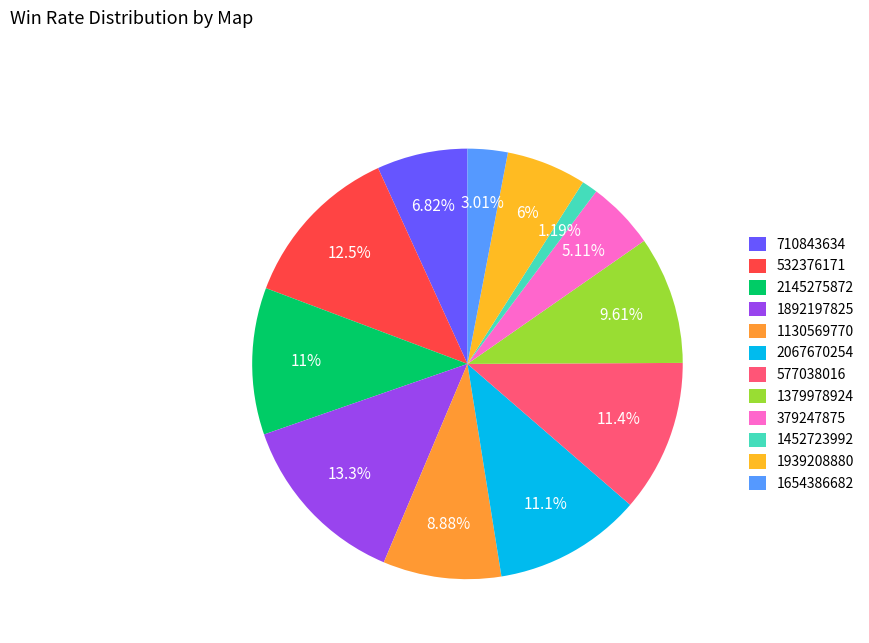

To the nearest percent, what percentage of the pie is 1892197825?

13%